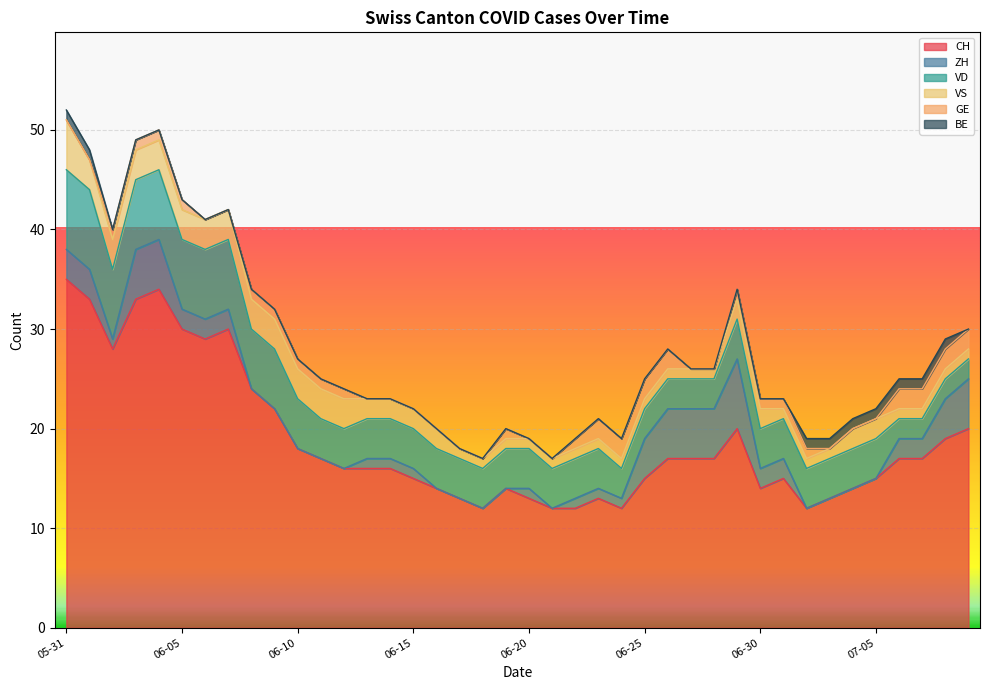

What is the label of the 32nd point from the left?

2020-07-01